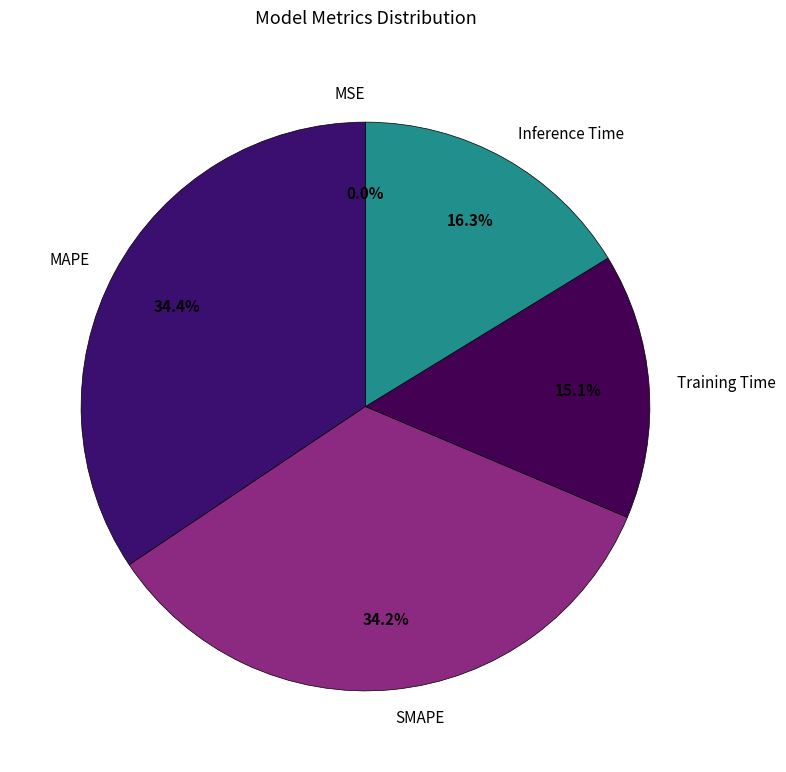

Is Inference Time the majority of the pie?

No